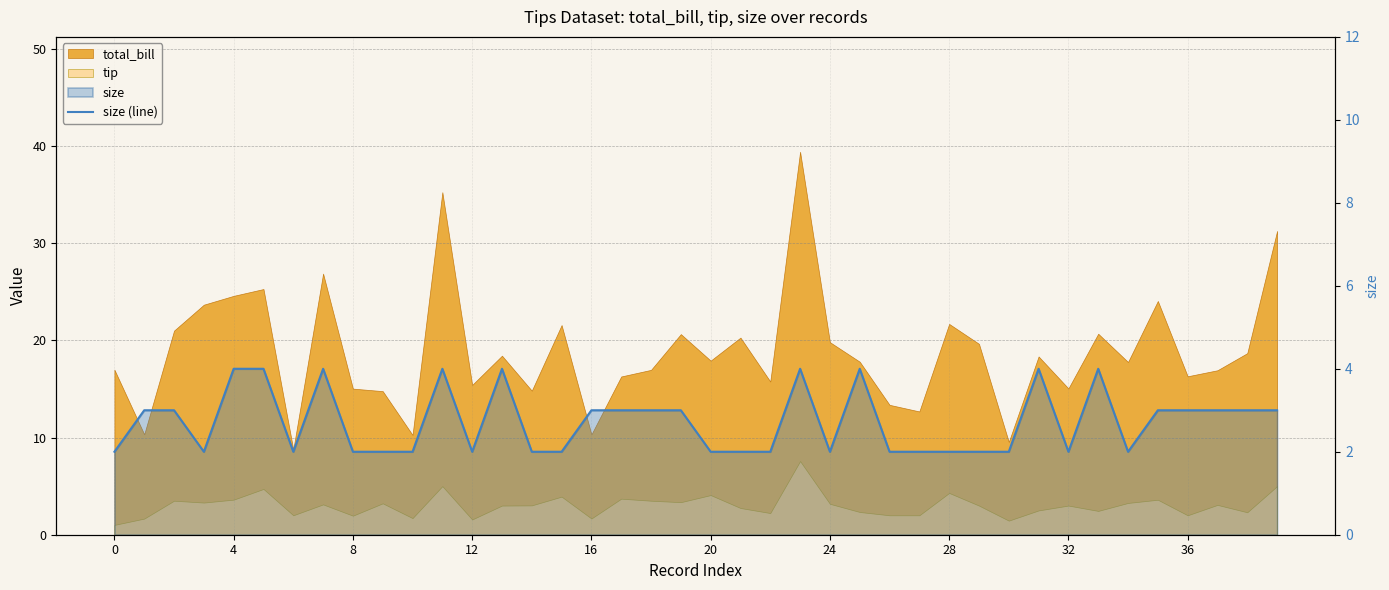

Count the values in the range 2 to 3.

31